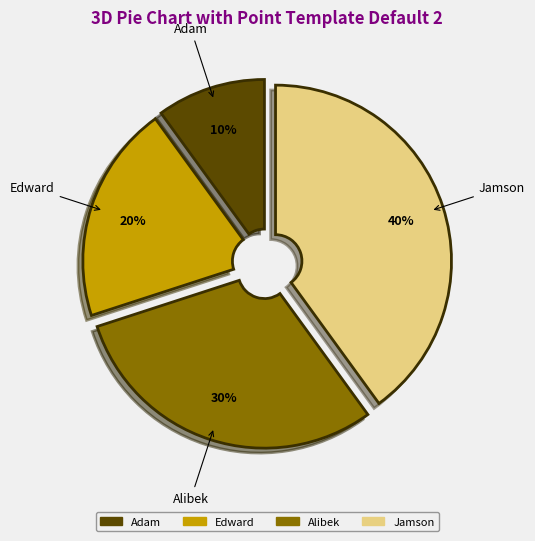

To the nearest percent, what percentage of the pie is Alibek?

30%